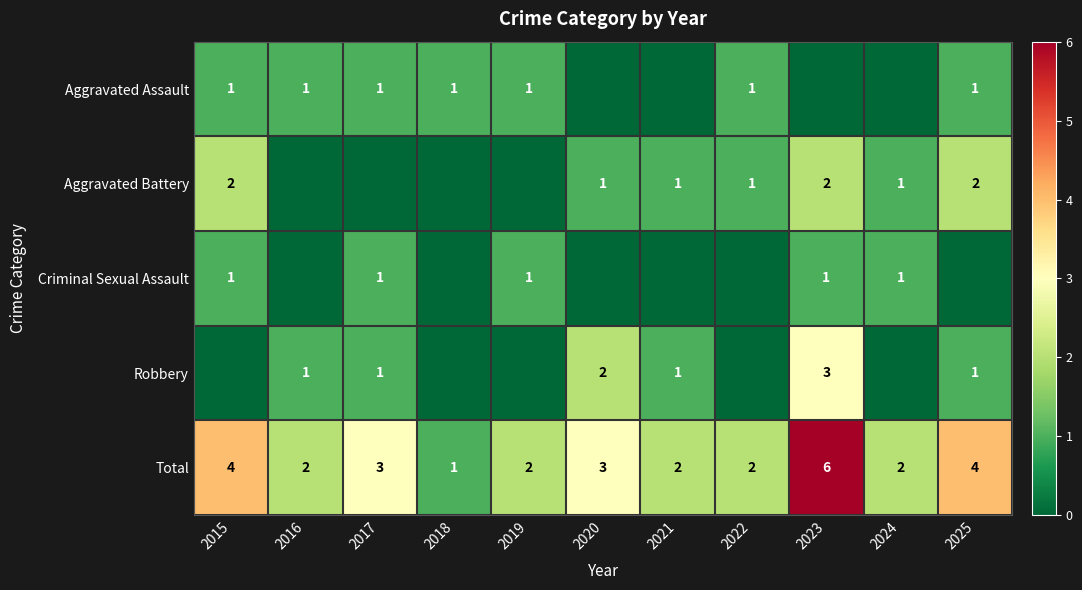

What is the maximum value for Total?

6